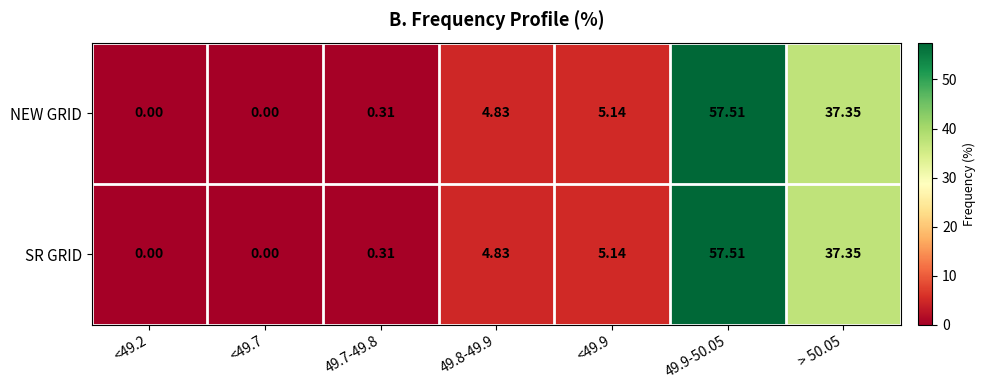

Is the value of NEW GRID at 49.9-50.05 greater than the value of SR GRID at <49.2?

Yes